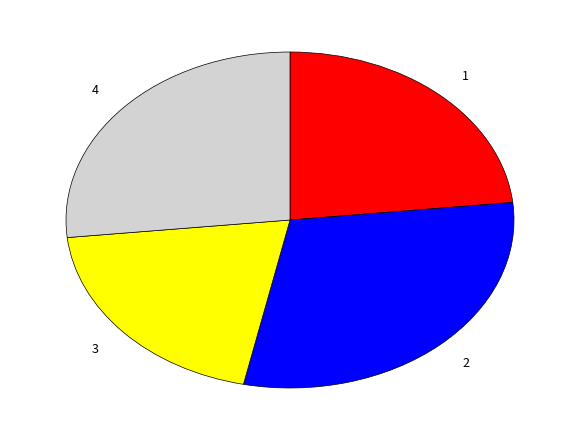

The 3 slice represents 20% of the pie. True or false?

True